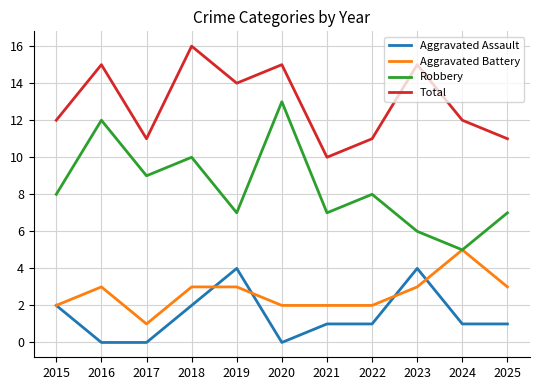

How many distinct data groups are displayed?

4